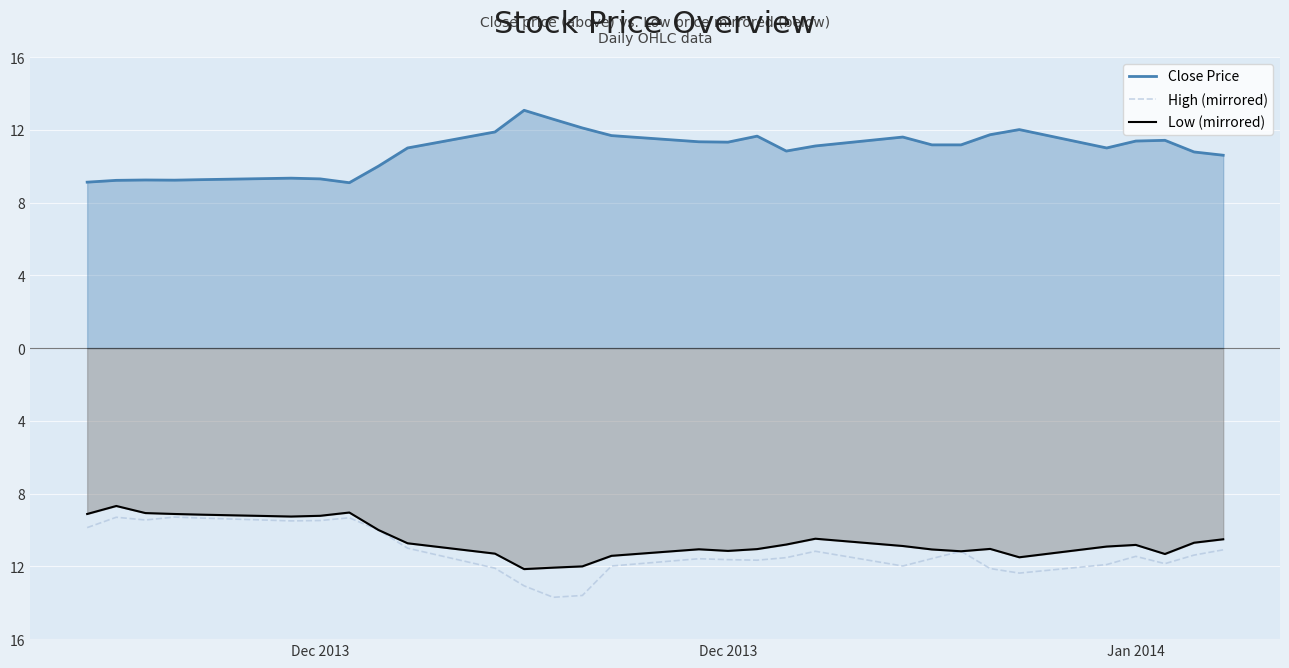

Rank the series at Dec 2013 from highest to lowest value.

Close Price, Low (mirrored), High (mirrored)